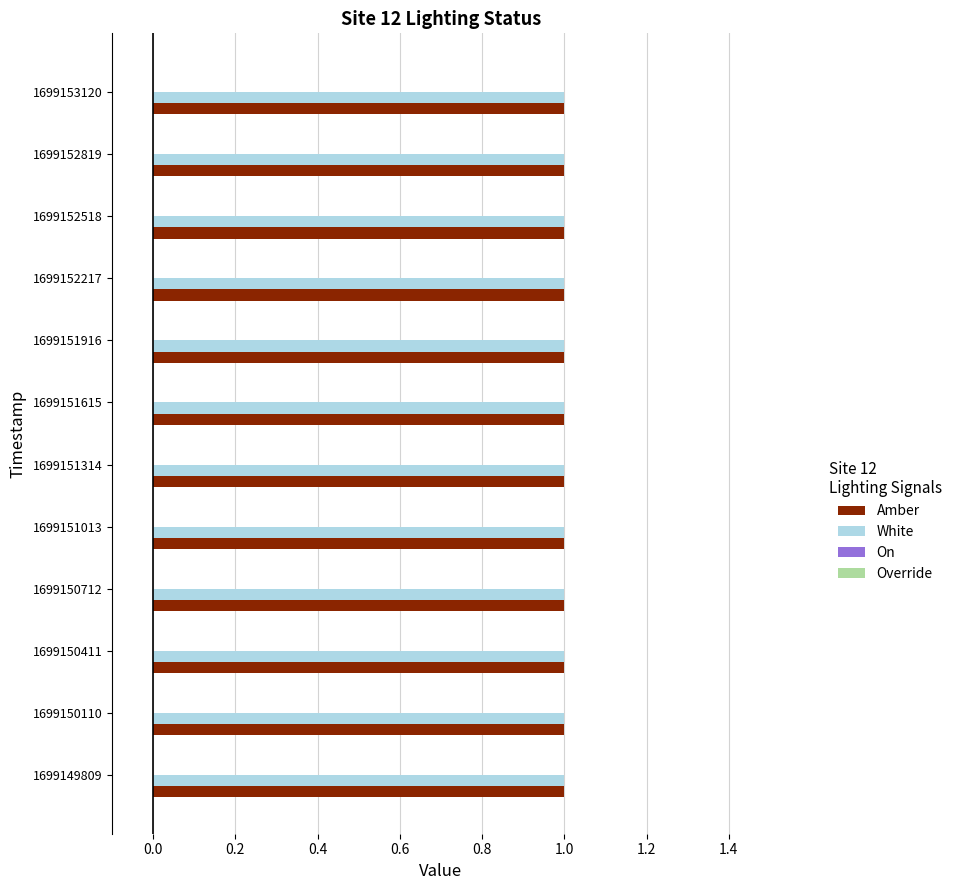

What is the sum of all Amber values?

12